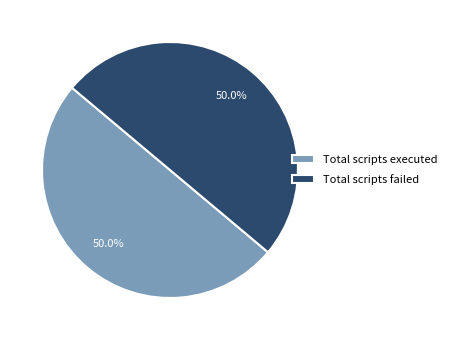

Combined, do Total scripts failed and Total scripts executed account for over 50%?

Yes